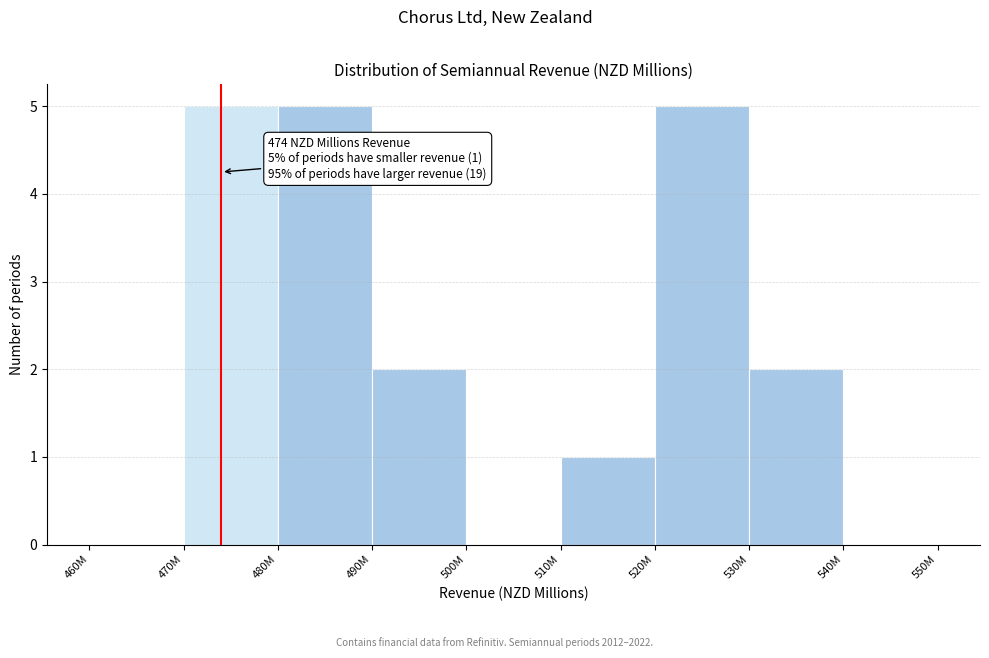

Reading right to left, extract all data points from this chart.

540M=0	530M=2	520M=5	510M=1	500M=0	490M=2	480M=5	470M=5	460M=0